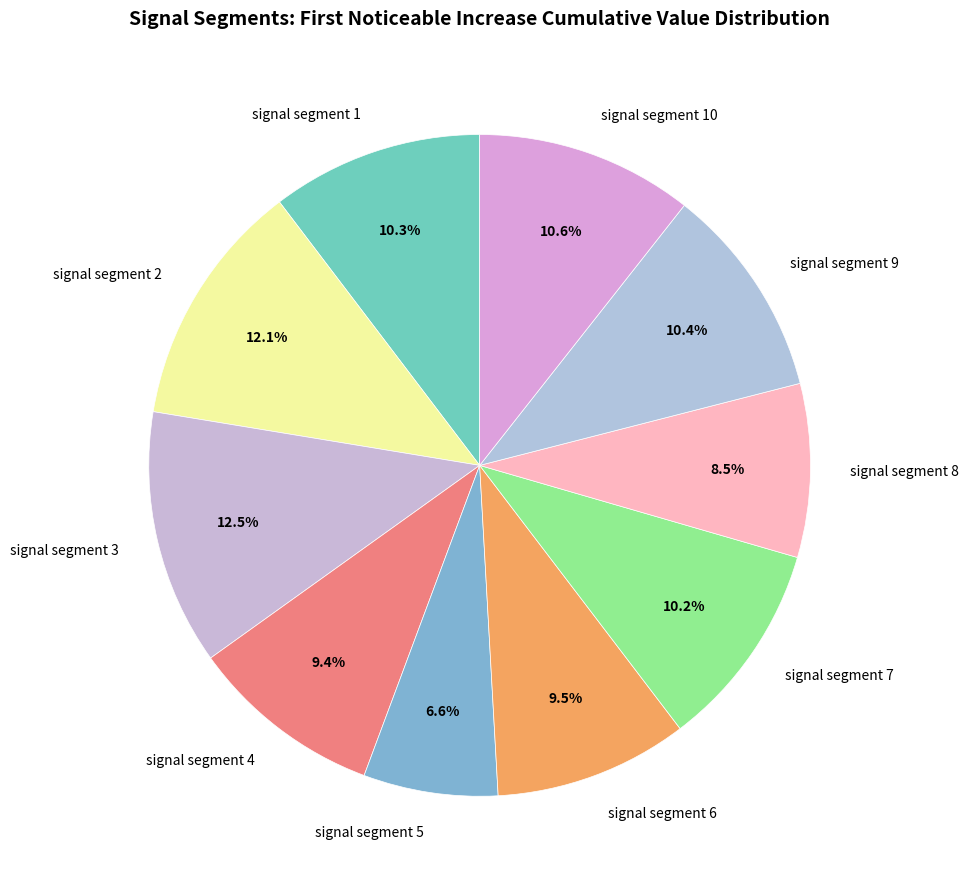

Combined, what portion of the pie is signal segment 10 and signal segment 3?

23.1%